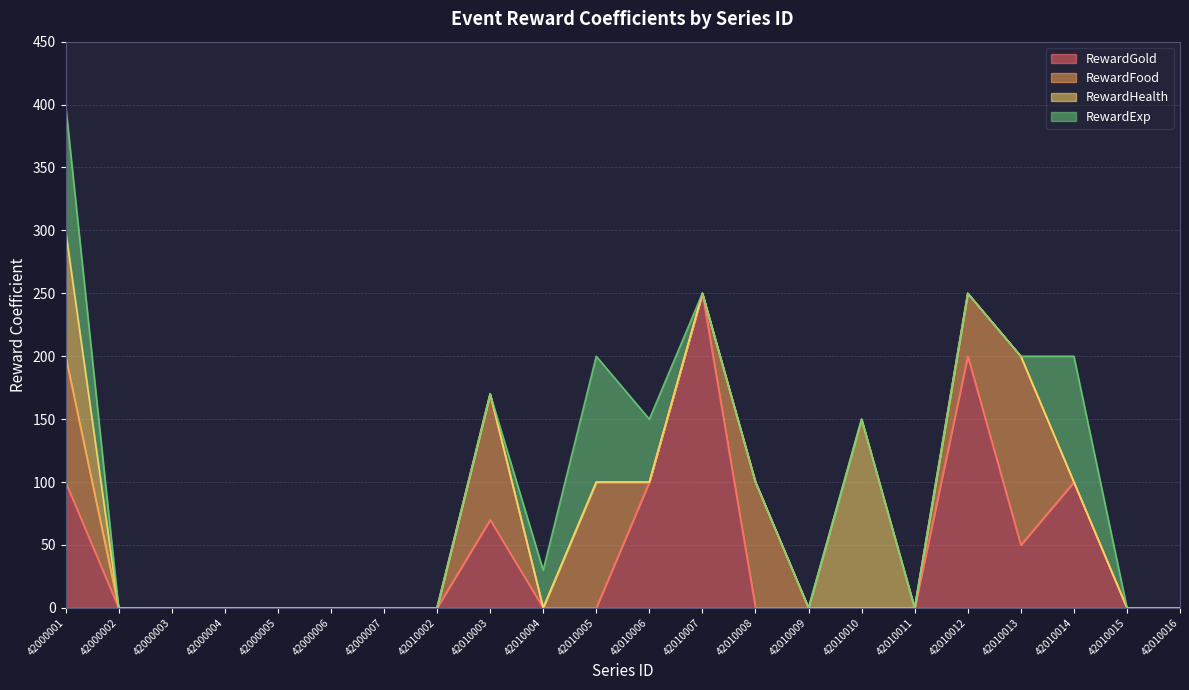

What is the difference between the maximum and minimum values in the RewardFood series?

150